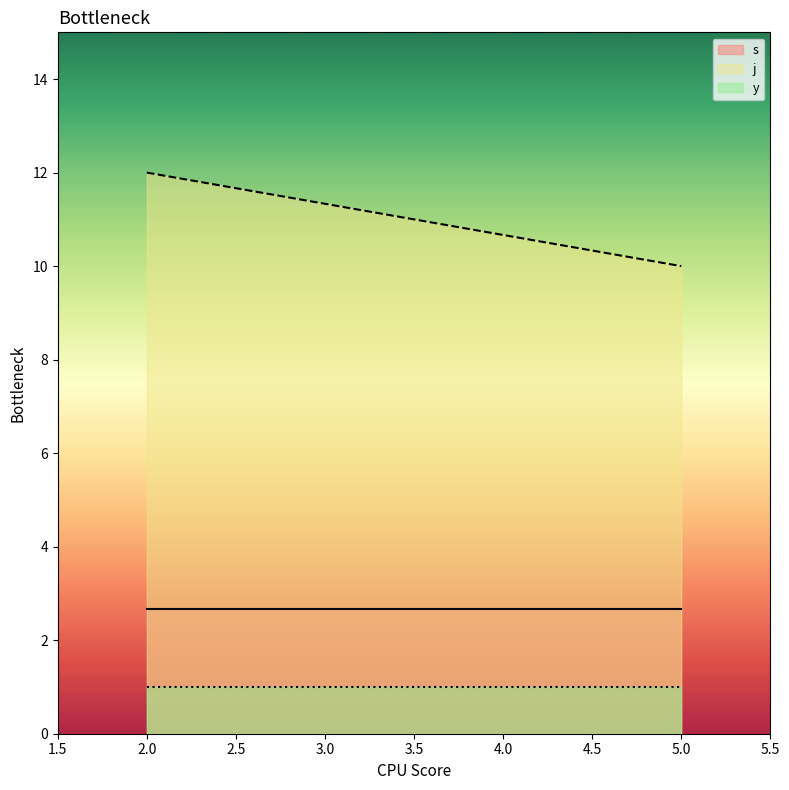

What is the smallest value displayed?

1.0